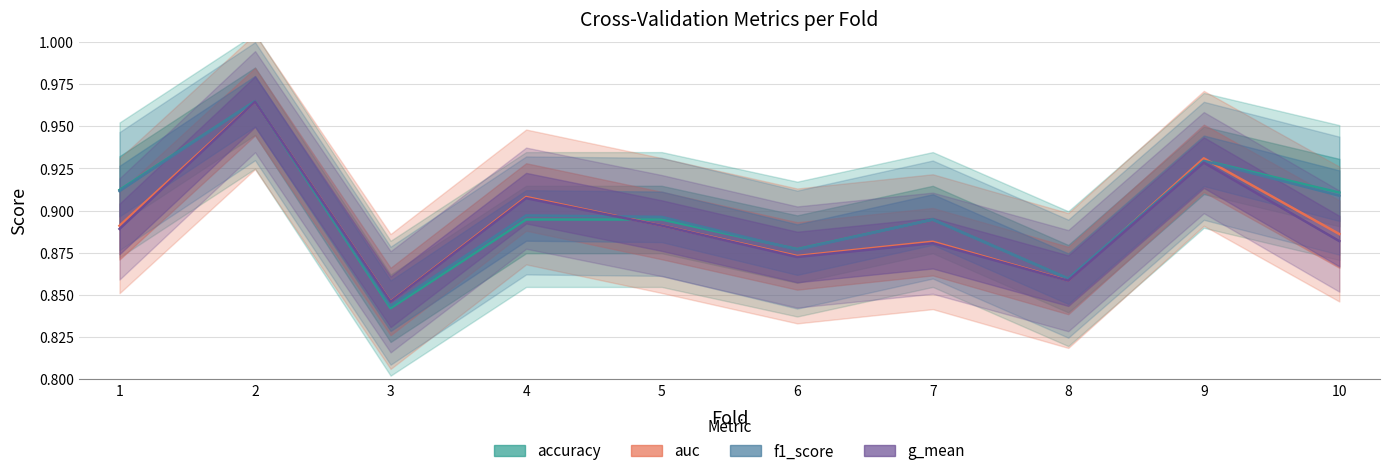

True or false: f1_score has a value of 0.9 at 8.

True